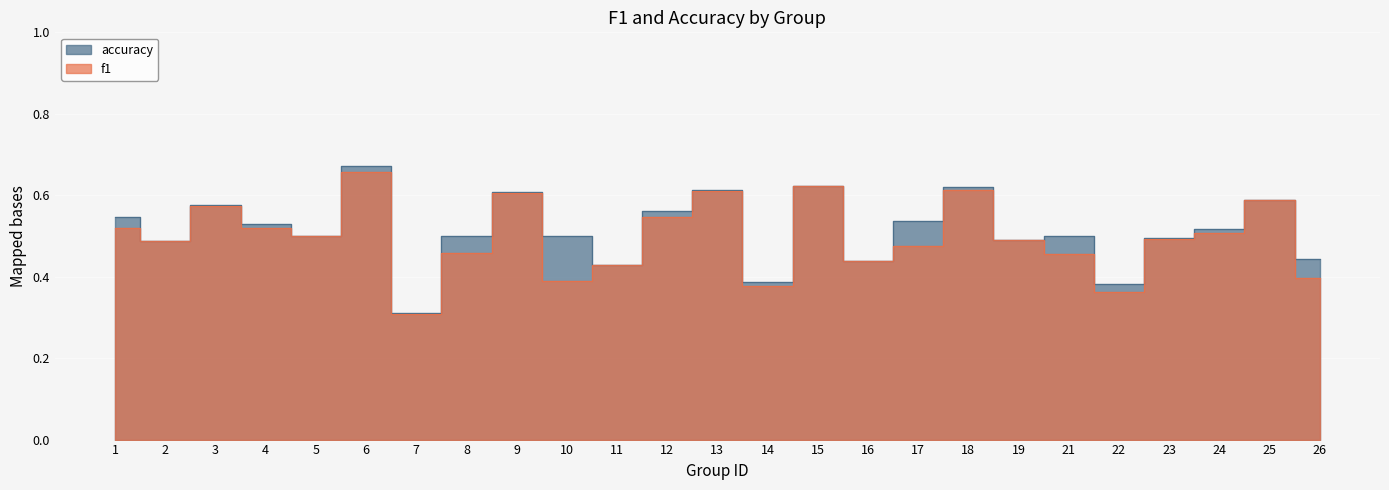

What is the sum of all f1 values?

12.4